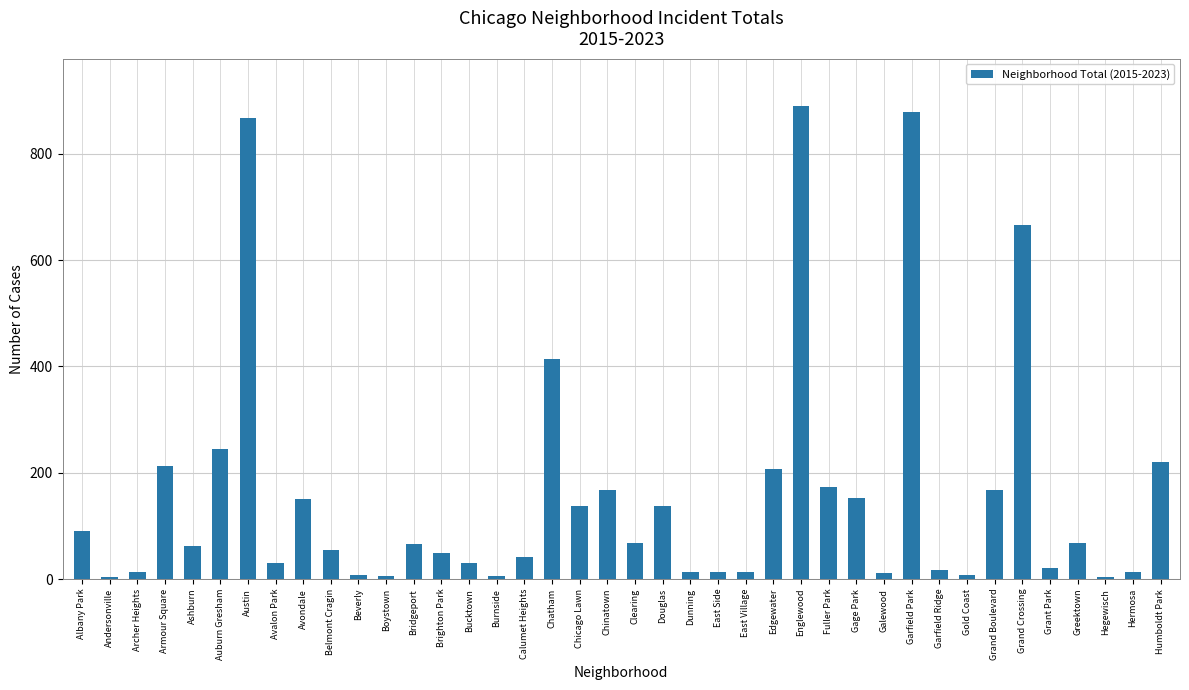

True or false: the data shows 292 at Austin.

False